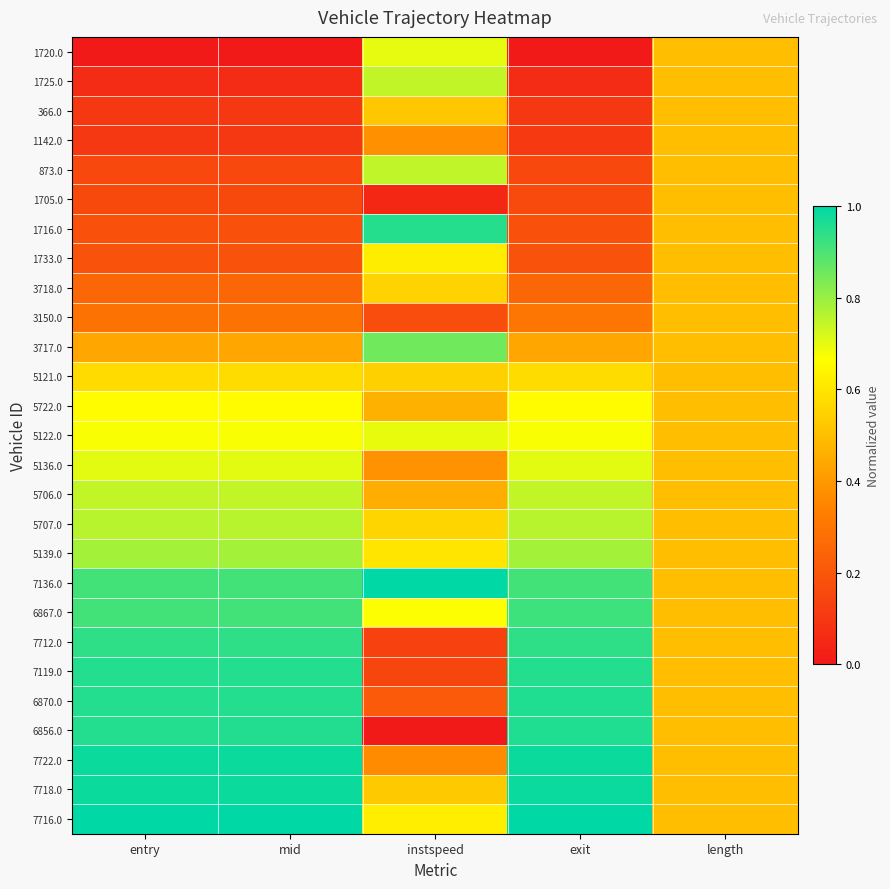

Between instspeed and entry, which is larger?

instspeed